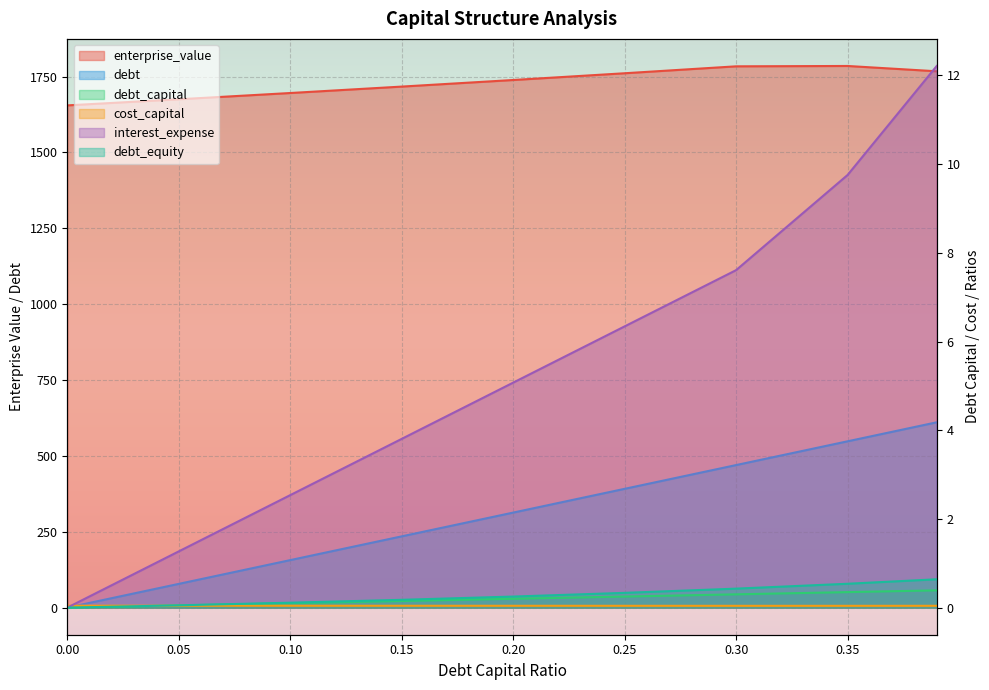

The cost_capital series shows 0.0 at 0.39. True or false?

False